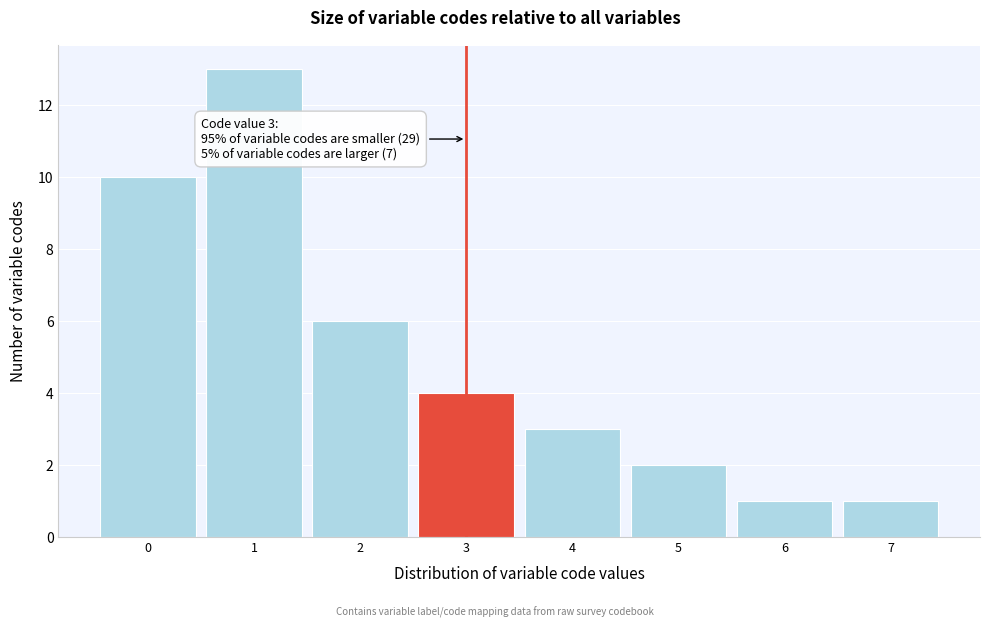

Which range on the x-axis has the tallest bar?

0.5 to 1.5